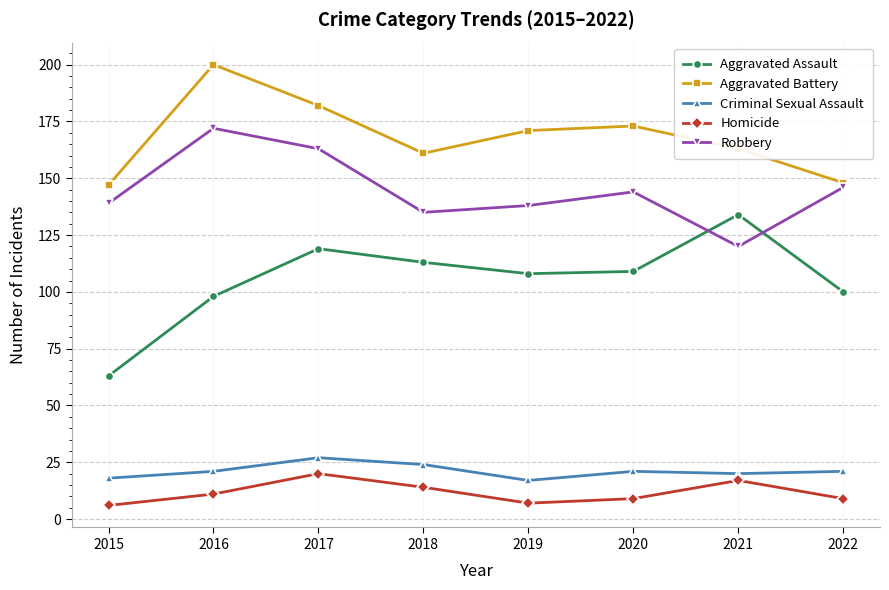

True or false: Aggravated Battery has a value of 173 at 2020.

True